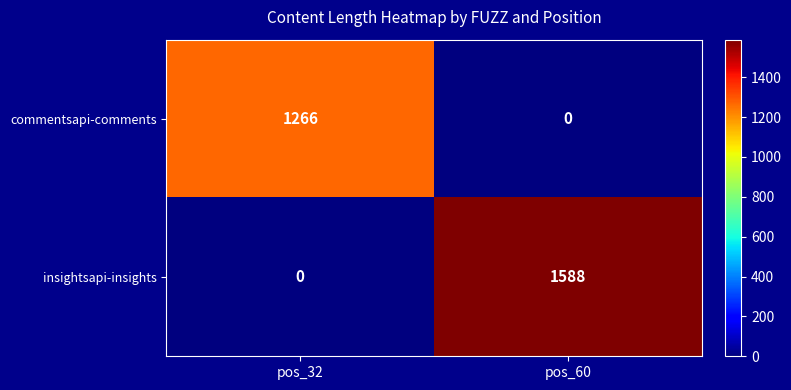

Reading left to right, what are all the values shown in this chart?

commentsapi-comments: 1266	0
insightsapi-insights: 0	1588